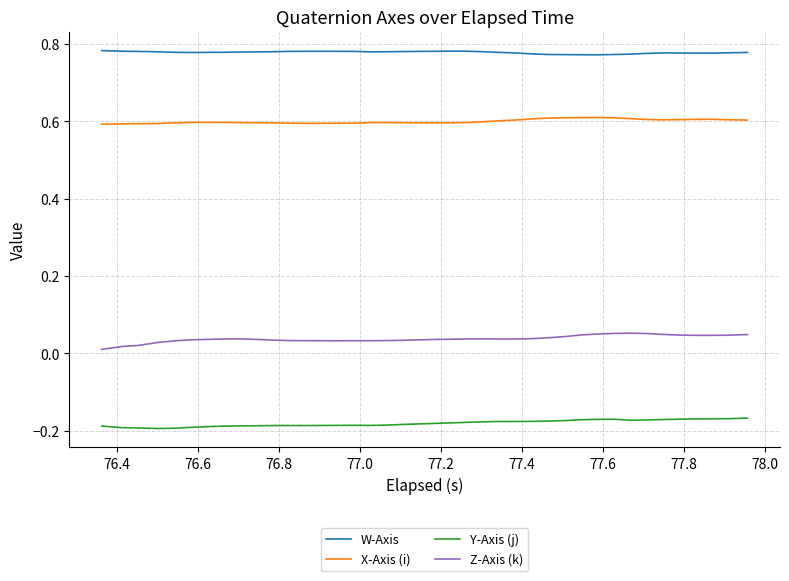

True or false: Z-Axis (k) and X-Axis (i) intersect in this chart.

False